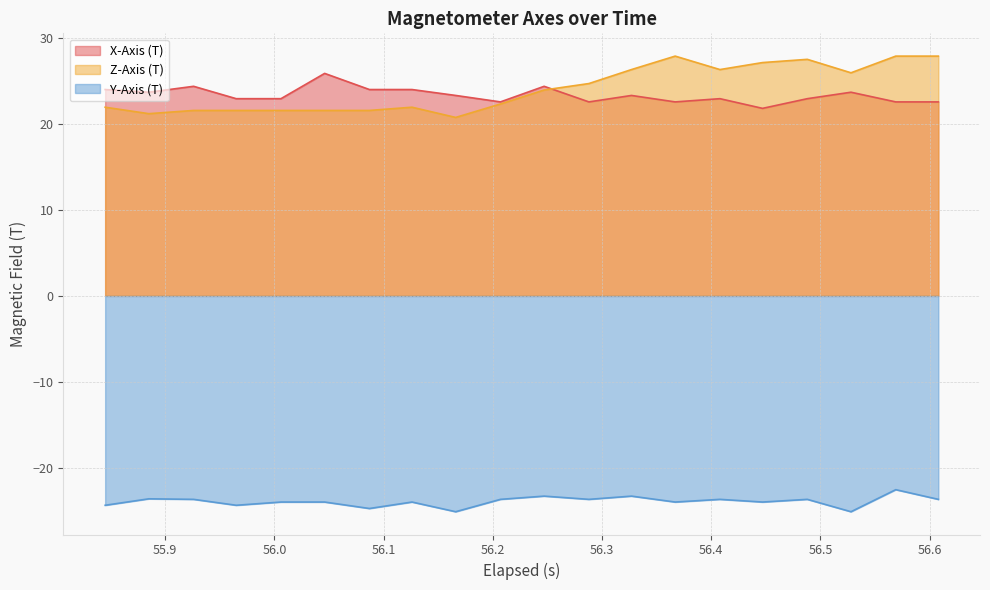

What is the smallest value displayed?

-25.1